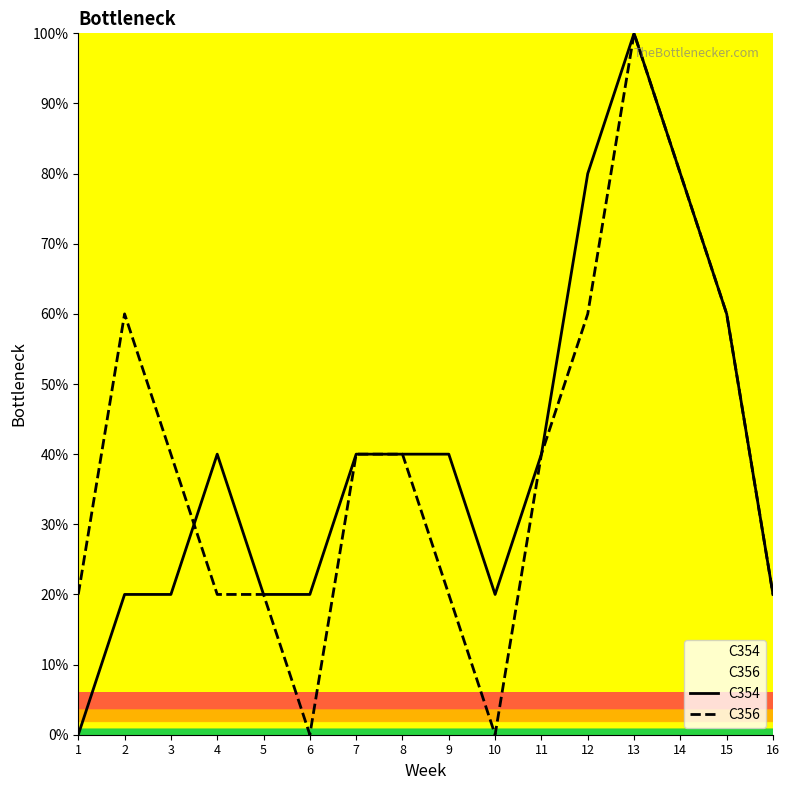

Which series has the largest range (max minus min)?

C354